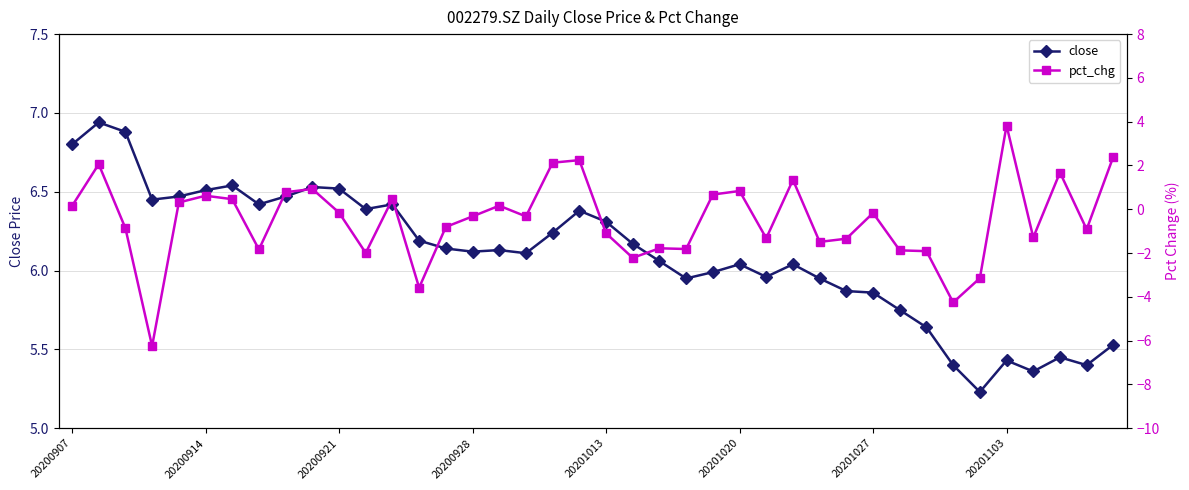

Between 14 and 32, which is larger?

14